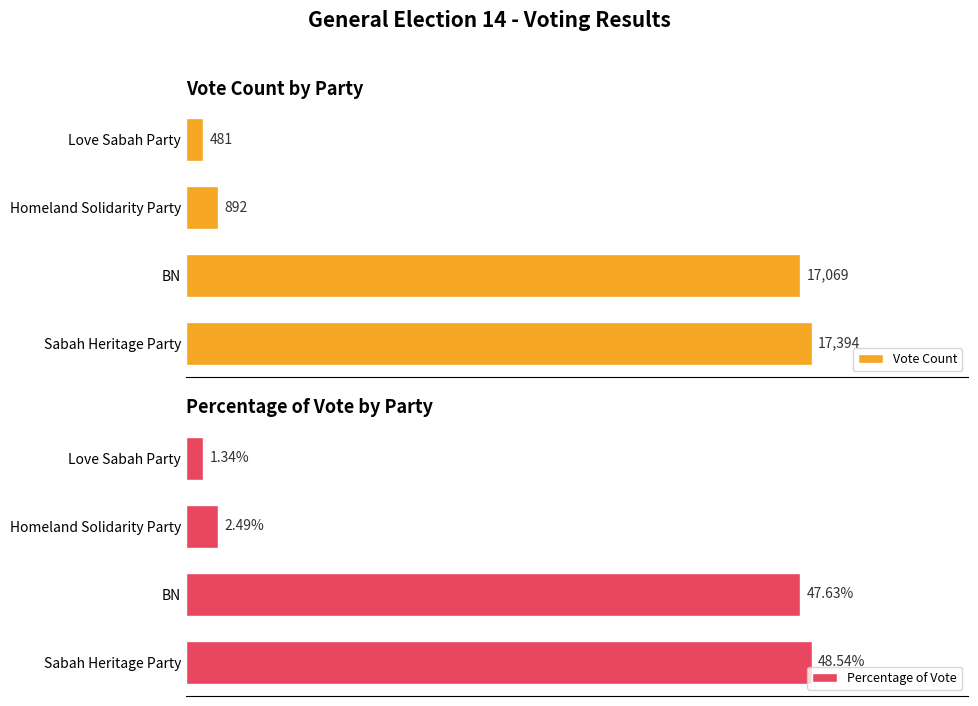

At which label does Vote Count reach its minimum?

Love Sabah Party